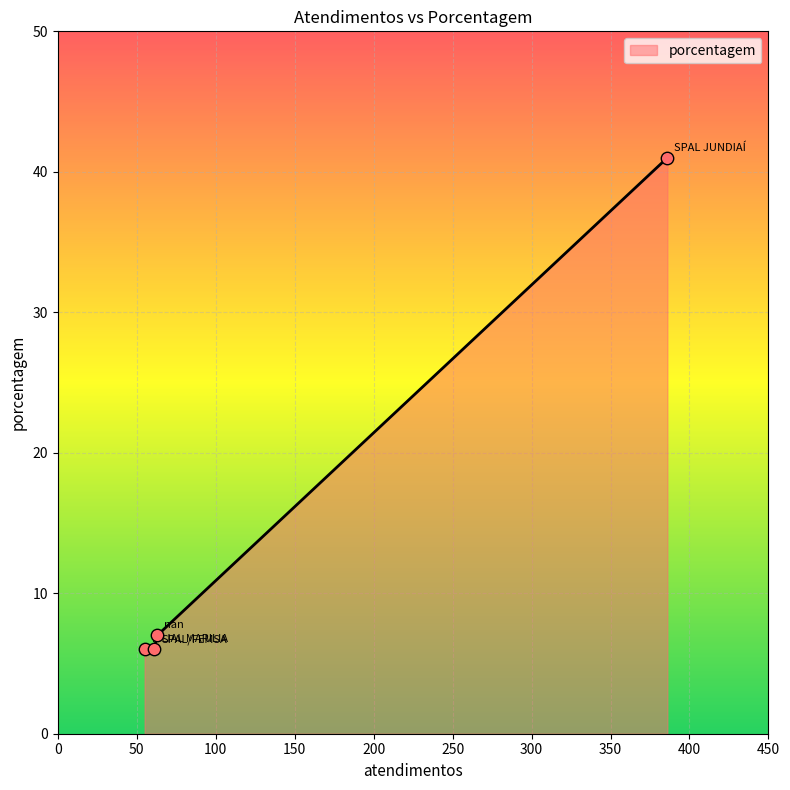

Which has a higher value, SPAL/FEMSA or FILIAL MARILIA?

SPAL/FEMSA